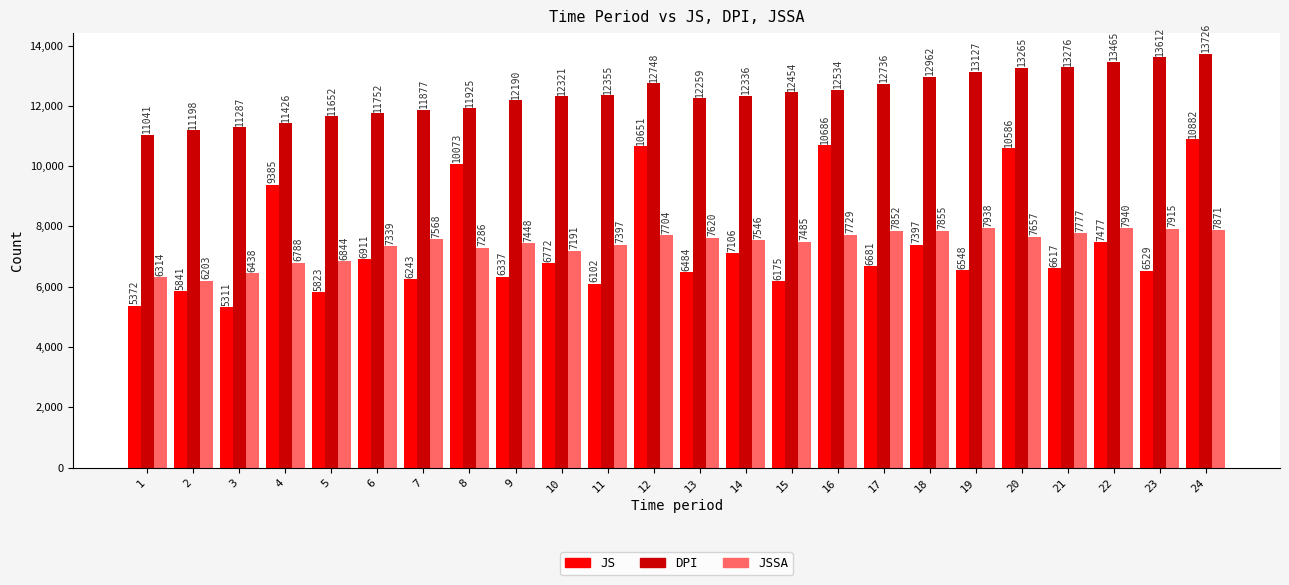

How many distinct data groups are displayed?

3